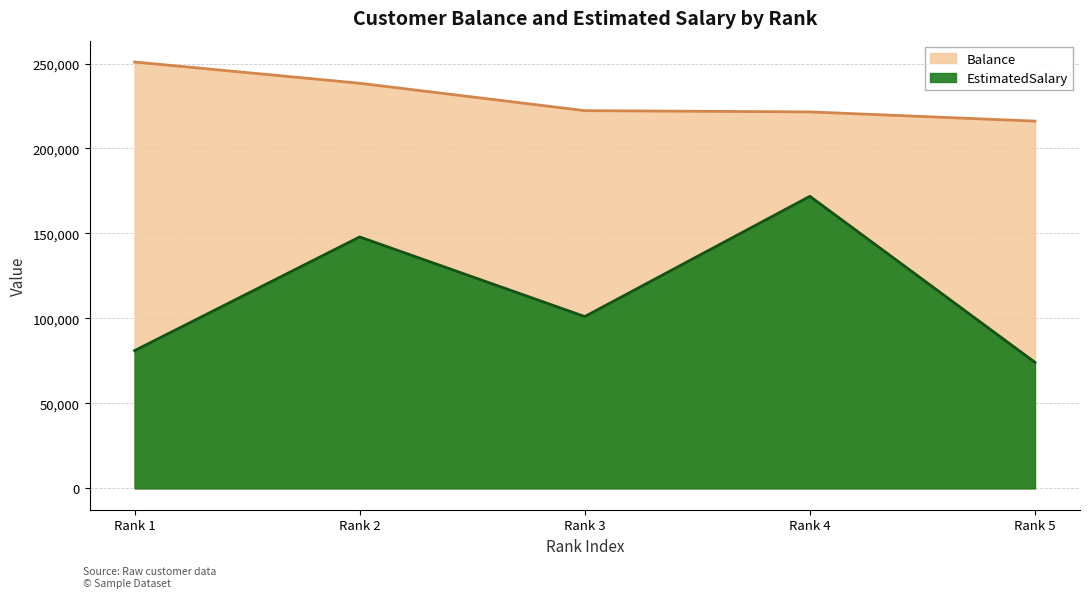

The value of EstimatedSalary at Rank 5 is 74177. True or false?

True